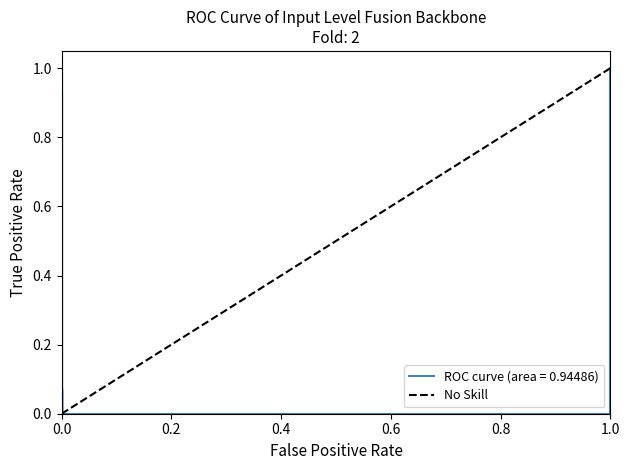

Reading left to right, list all the values displayed in this chart.

0	1